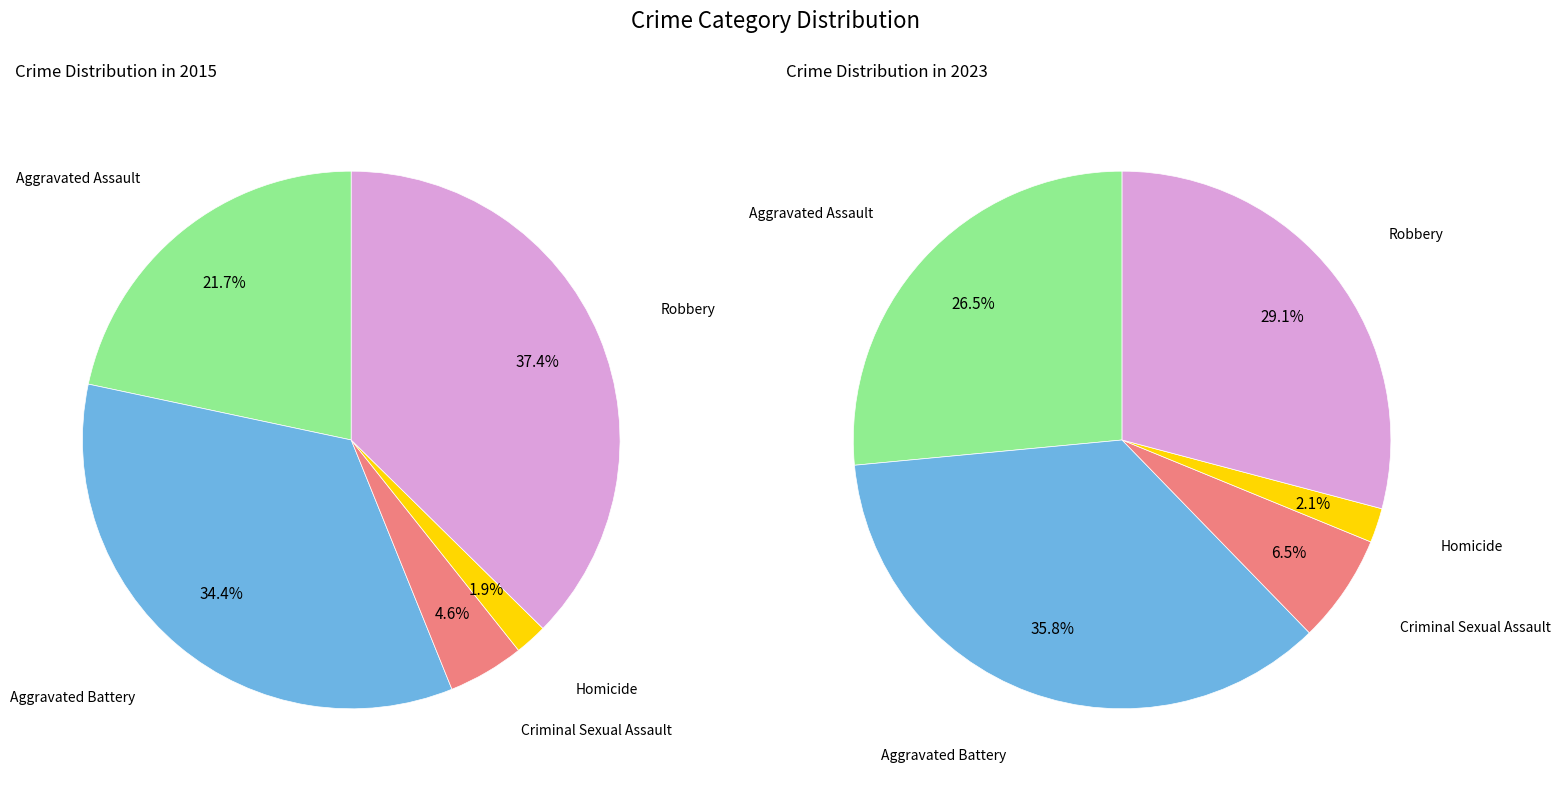

Rank the series at 2 from highest to lowest value.

values_2023, values_2015